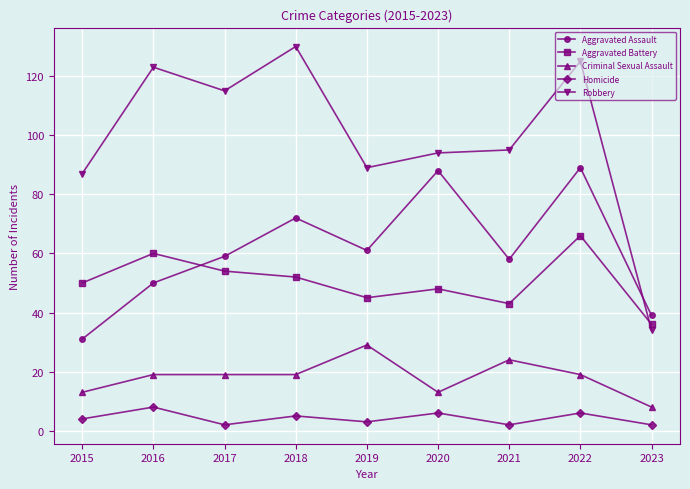

What value does the Robbery series have at 2016?

123